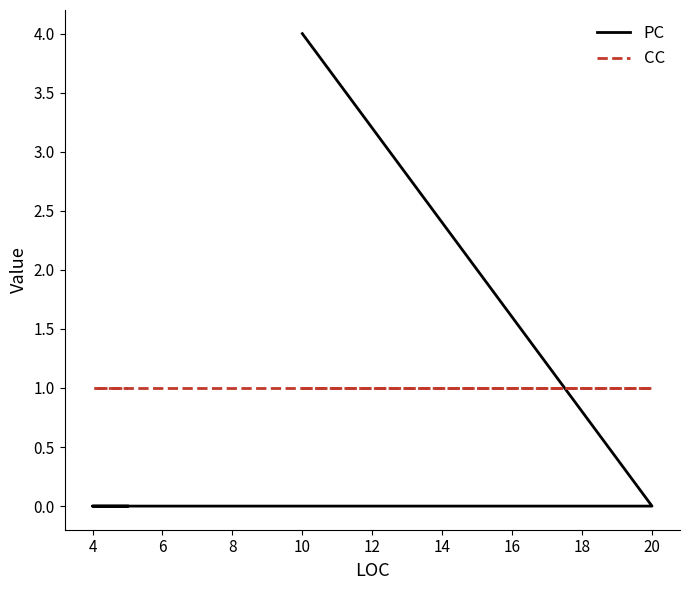

Rank the series by their maximum value, from highest to lowest.

PC, CC